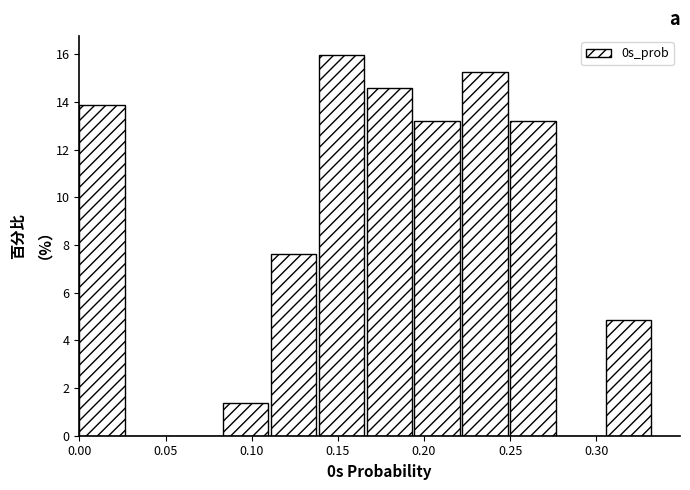

Reading left to right, list every bar in this chart as the range it spans on the x-axis followed by its height. Neither the bar edges nor the heights are printed on the chart, so give them approximately, as read against the axes.

0.000 to 0.030: 13.8
0.030 to 0.055: 0
0.055 to 0.085: 0
0.085 to 0.110: 1.4
0.110 to 0.140: 7.6
0.140 to 0.165: 16.0
0.165 to 0.195: 14.6
0.195 to 0.220: 13.2
0.220 to 0.250: 15.2
0.250 to 0.280: 13.2
0.280 to 0.305: 0
0.305 to 0.335: 4.8